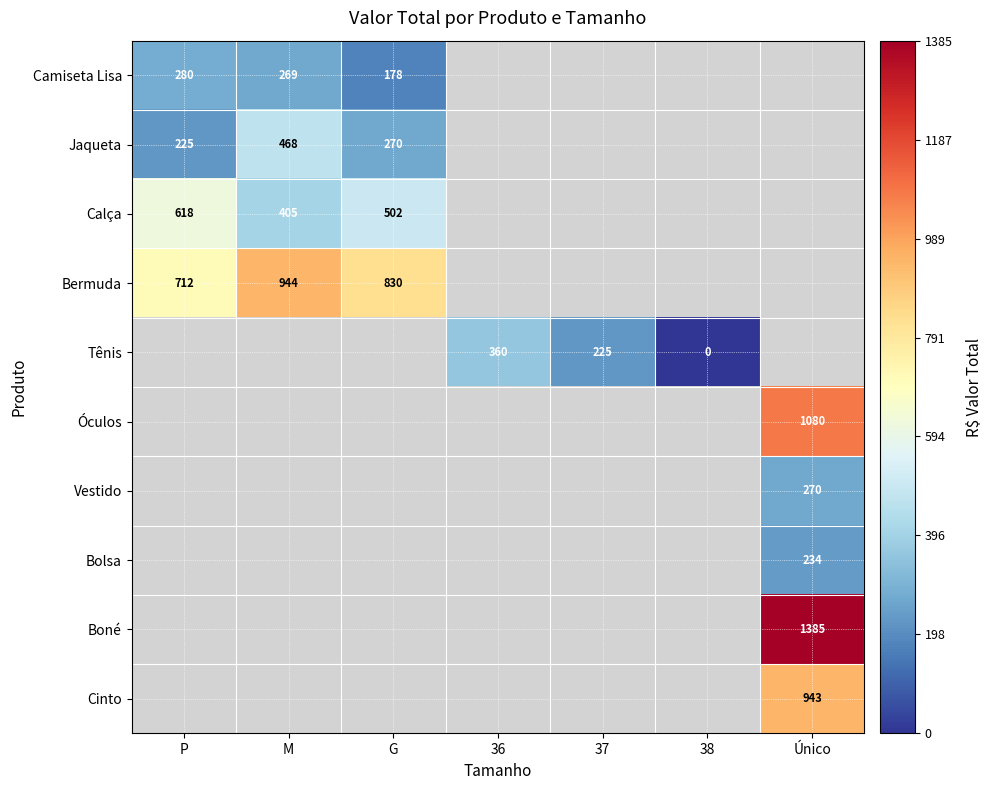

Is the value of Tênis at 36 greater than the value of Camiseta Lisa at G?

Yes